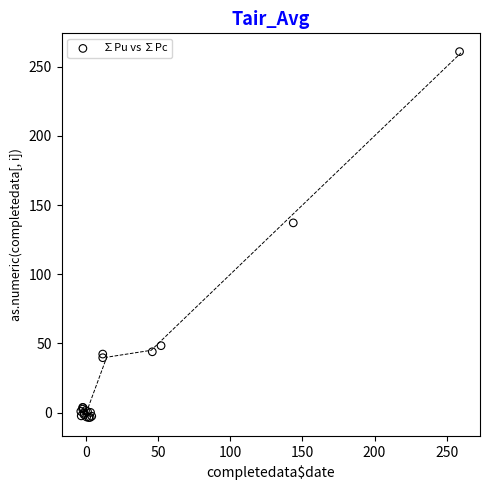

What Y value in the scatter plot is closest to 128?

137.1